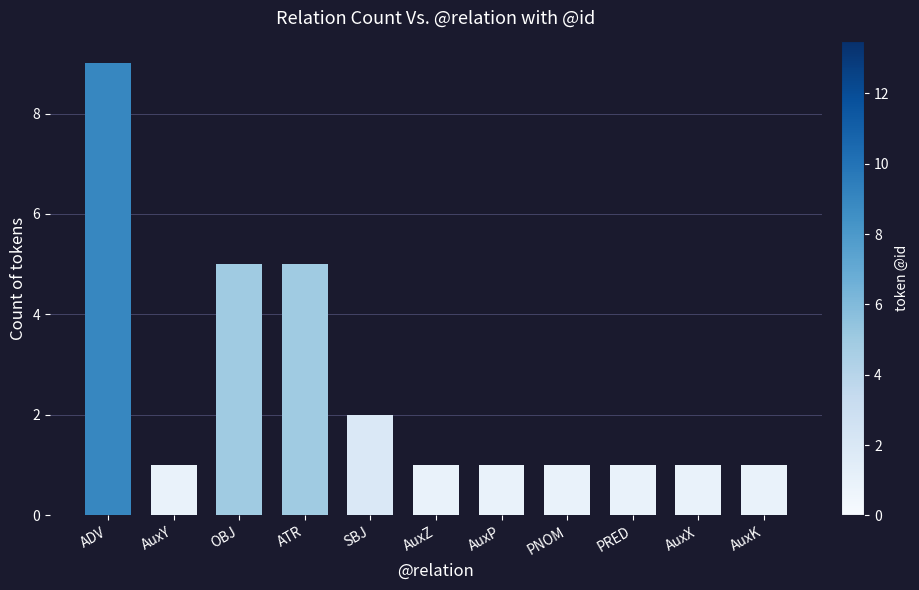

Reading left to right, what are all the values shown in this chart?

ADV=9	AuxY=1	OBJ=5	ATR=5	SBJ=2	AuxZ=1	AuxP=1	PNOM=1	PRED=1	AuxX=1	AuxK=1